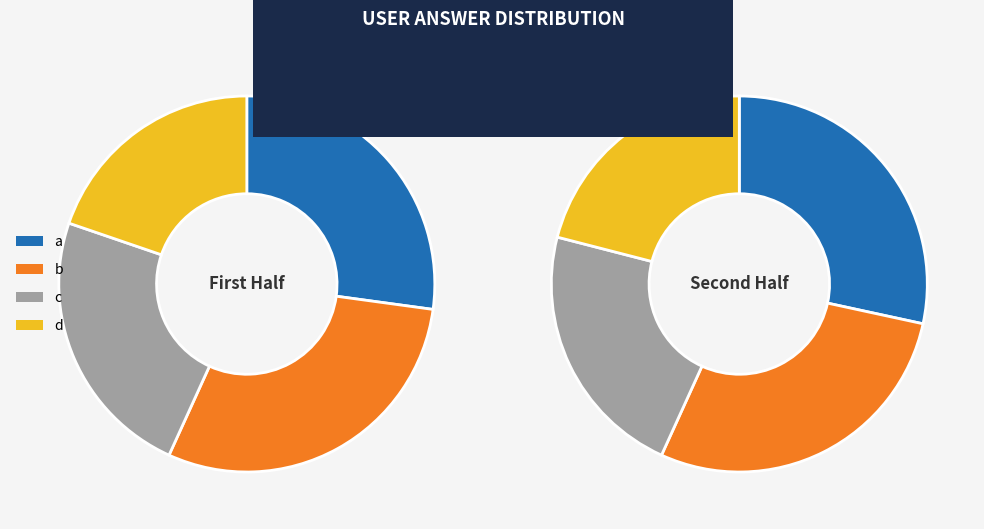

Count the number of slices in the pie.

4